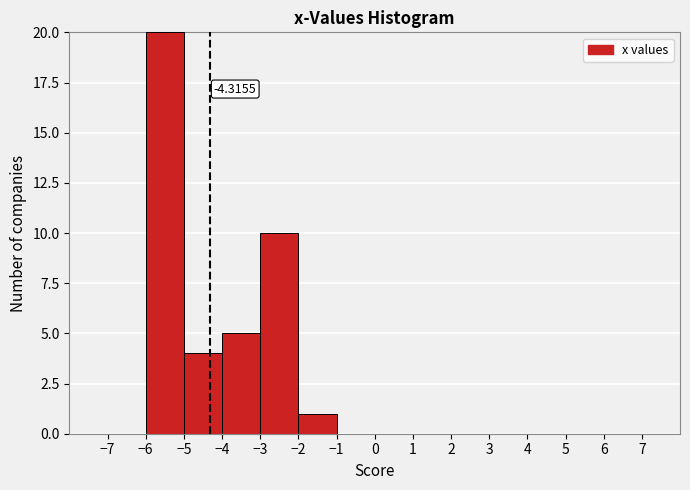

Over which range of the x-axis is the bar tallest?

-6 to -5